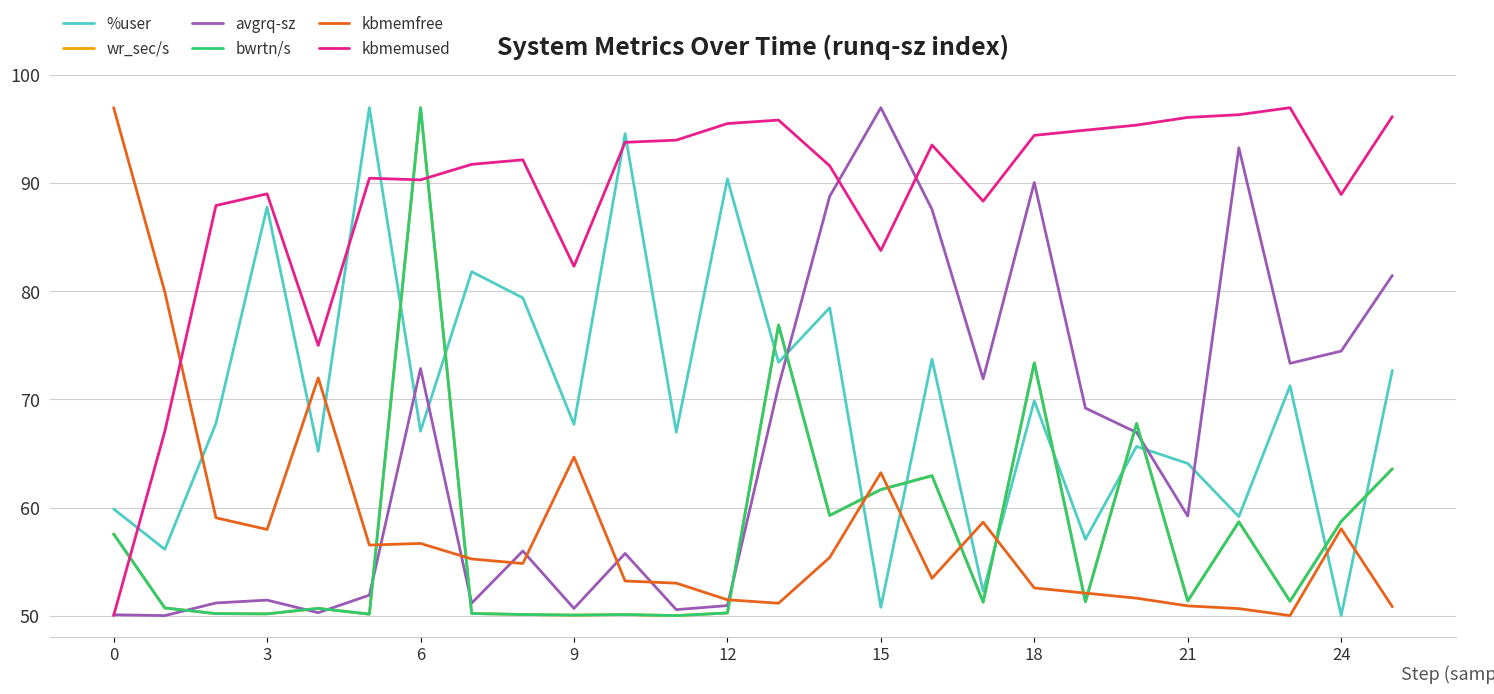

Which series ends up on top after the final intersection of kbmemused and %user?

kbmemused